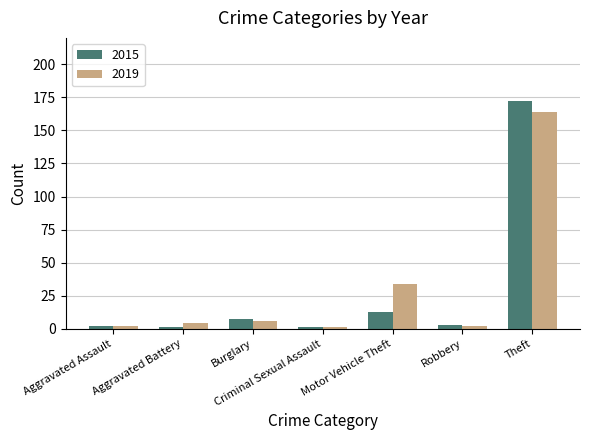

What is the label of the 7th bar from the right?

Aggravated Assault